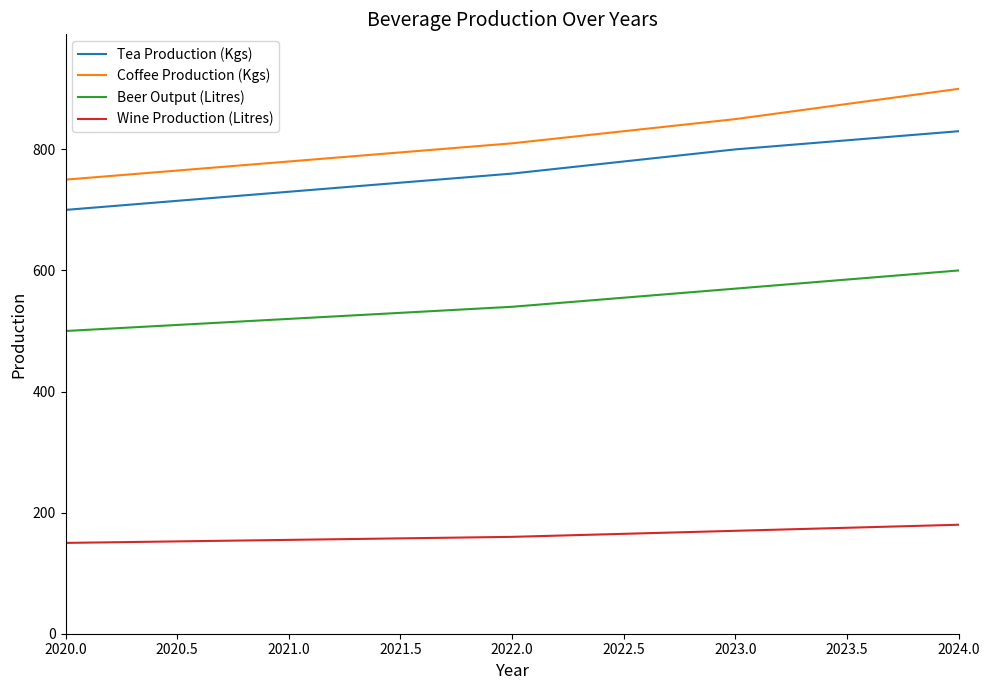

What is the difference between the maximum and second lowest values in the Tea Production (Kgs) series?

100